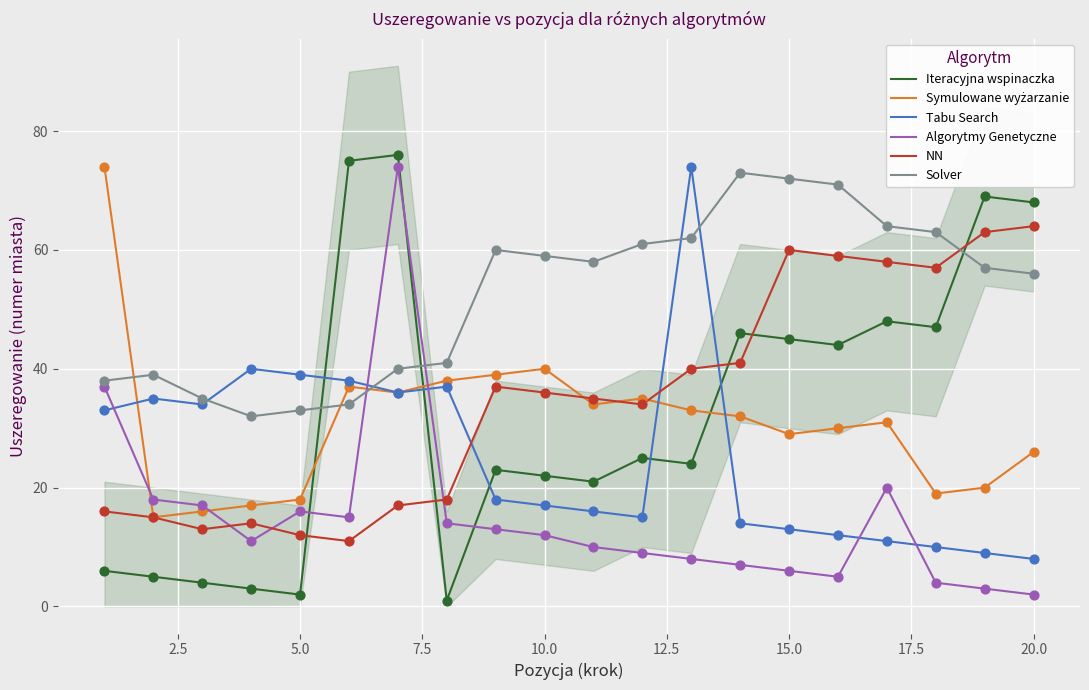

Which series ends up on top after the final intersection of Solver and Iteracyjna wspinaczka?

Iteracyjna wspinaczka